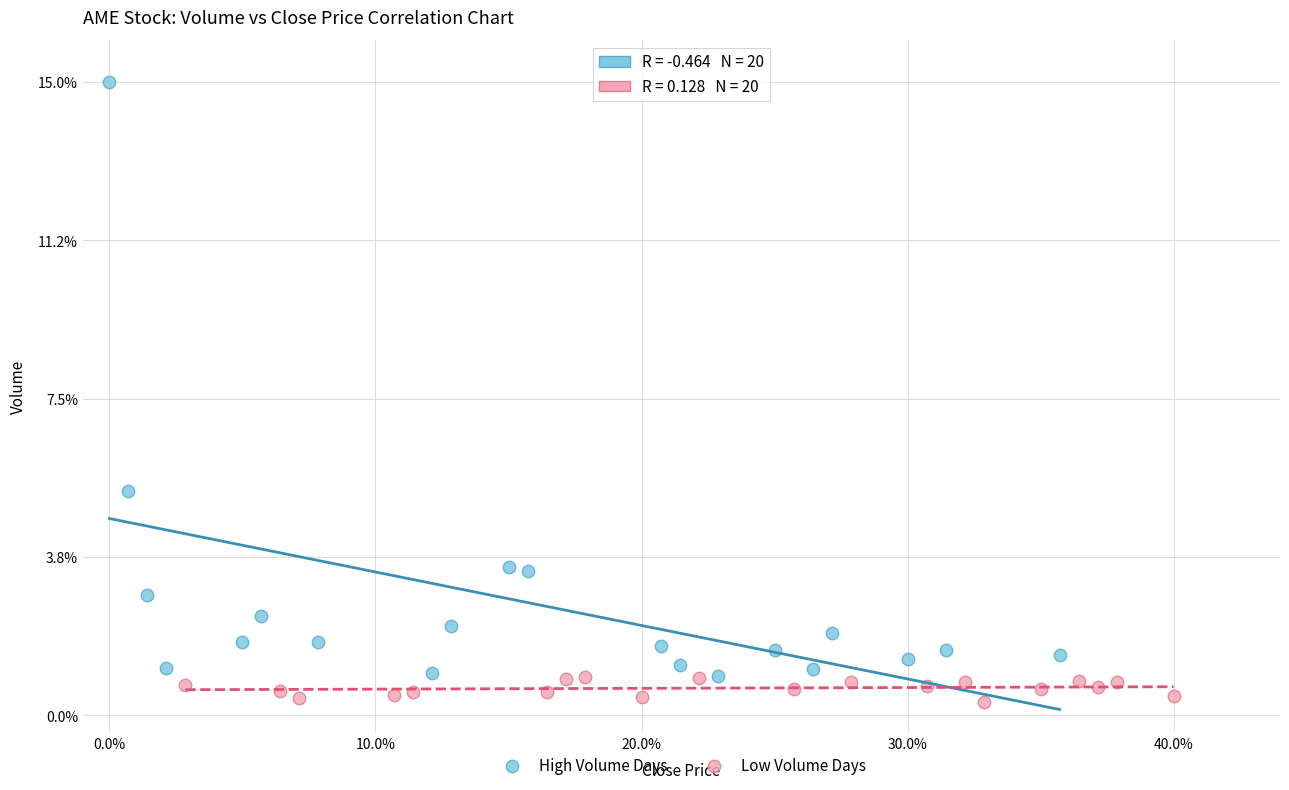

Which series contains the lowest Y value?

Low Volume Days